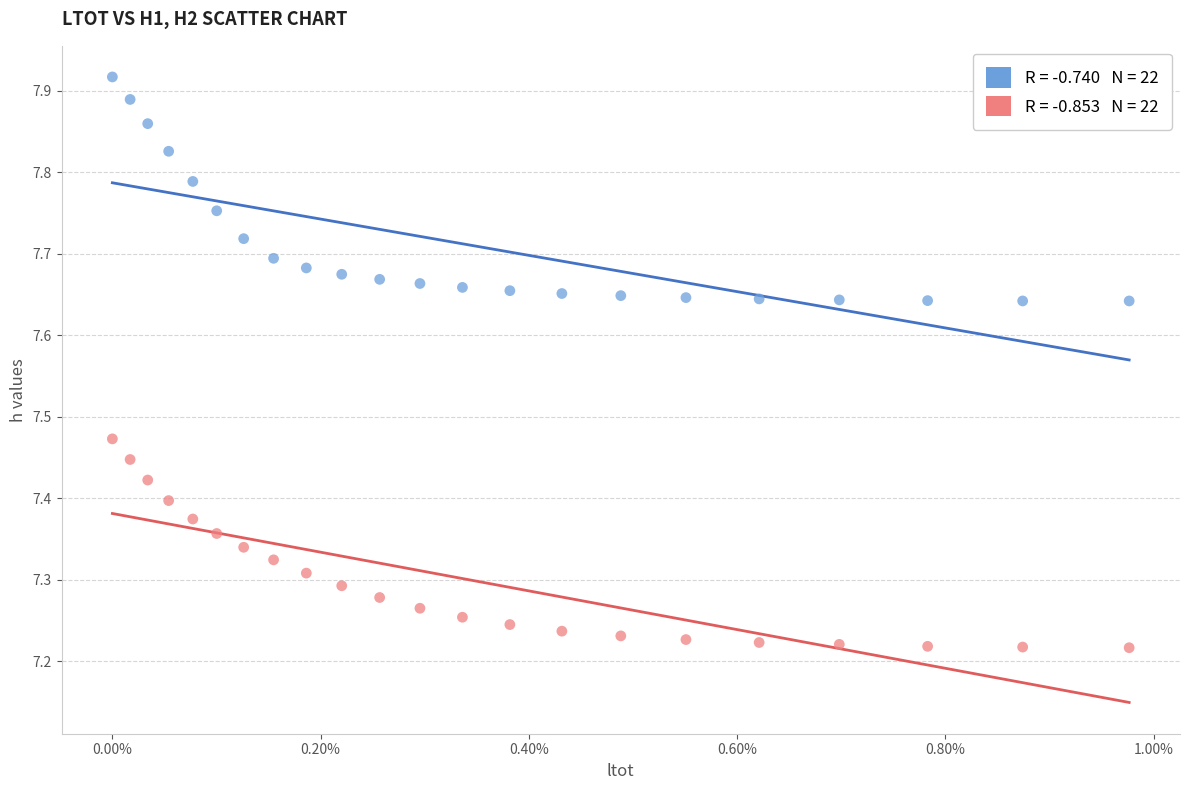

Across all data points, what is the range of Y values (max minus min)?

0.7